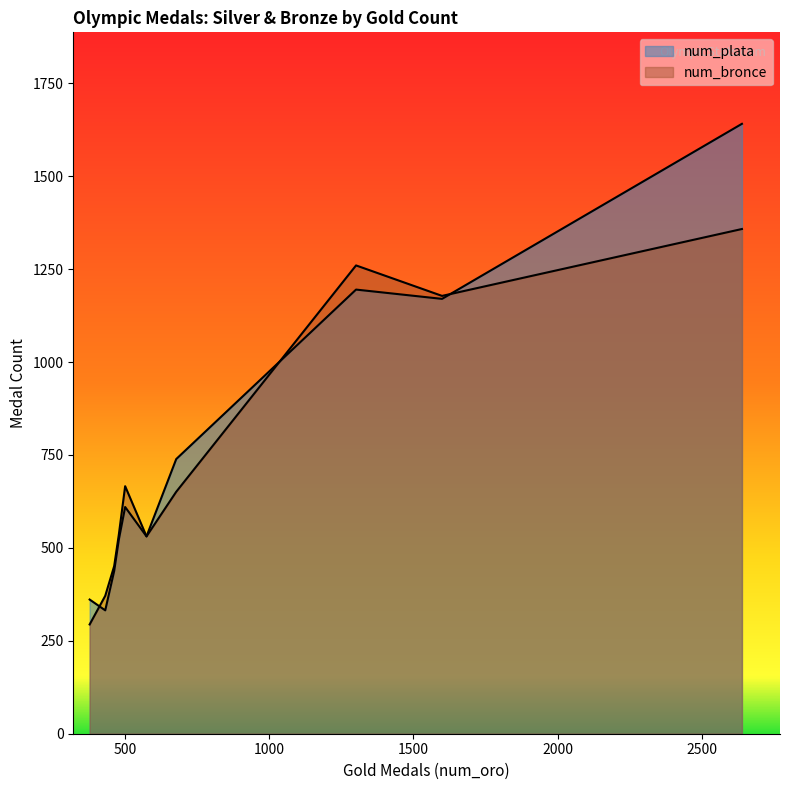

Does the chart display data point markers on the line(s)?

No